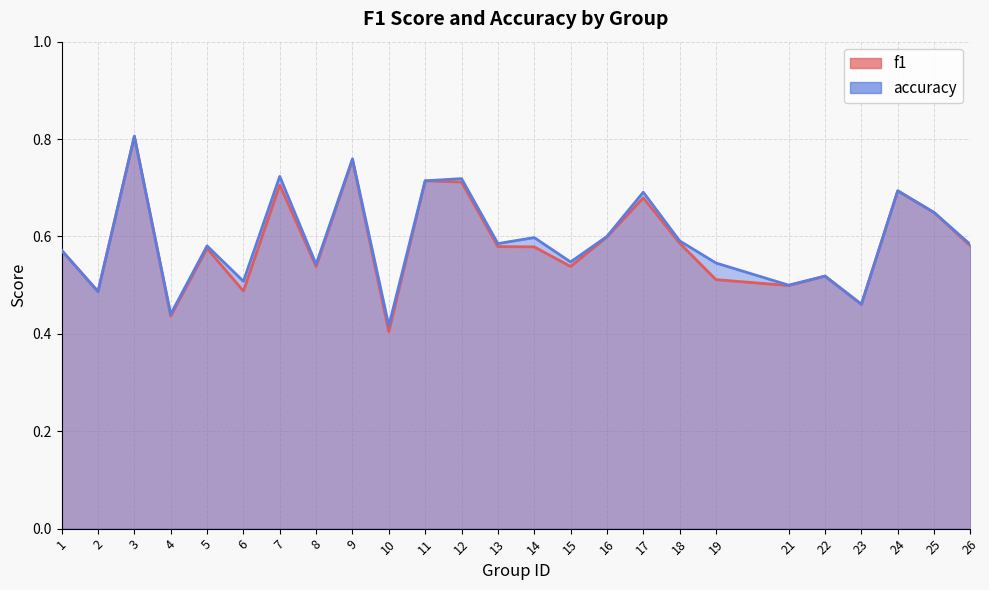

Which series has the largest total across all categories?

accuracy